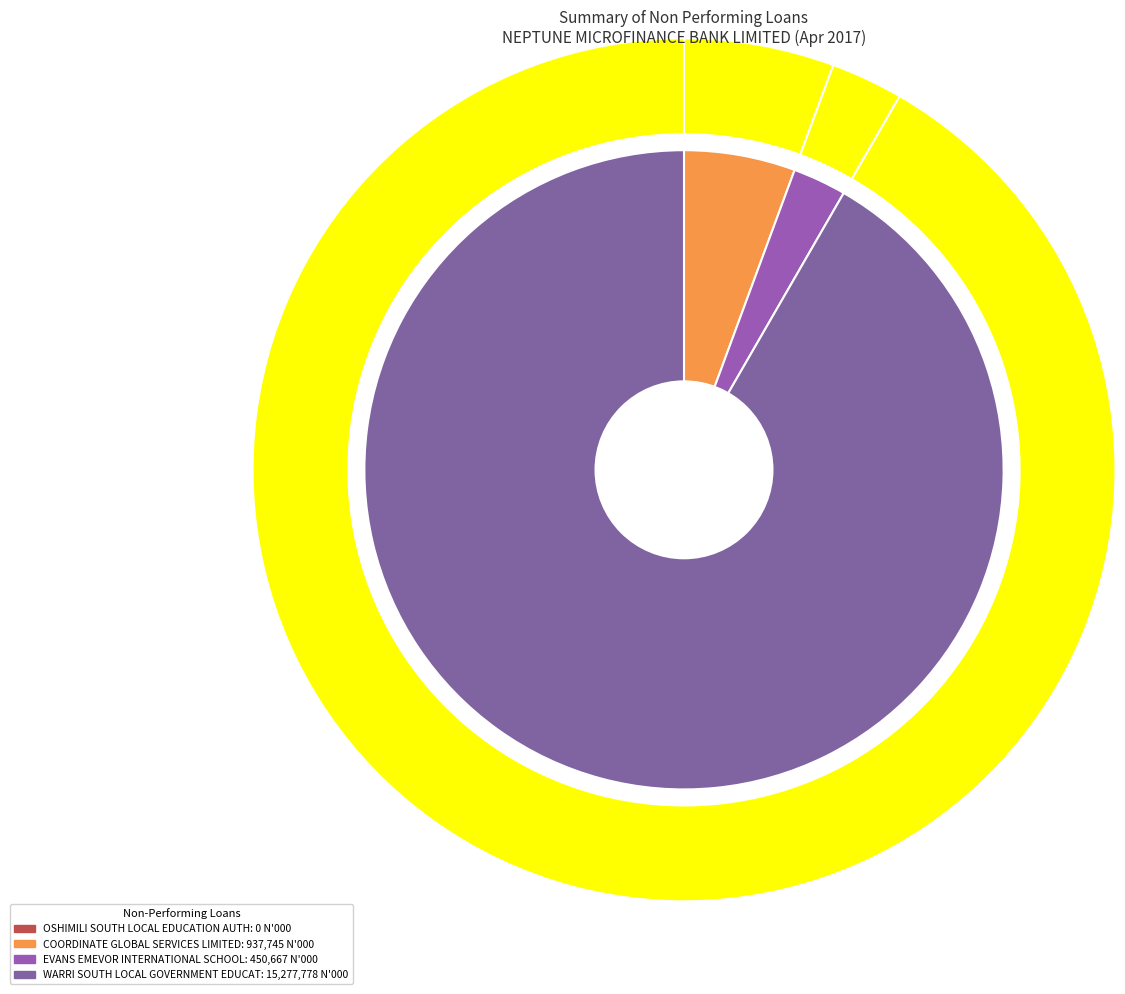

To the nearest percent, what is the difference between the OSHIMILI SOUTH LOCAL EDUCATION AUTHORITY and COORDINATE GLOBAL SERVICES LIMITED slice percentages?

6%